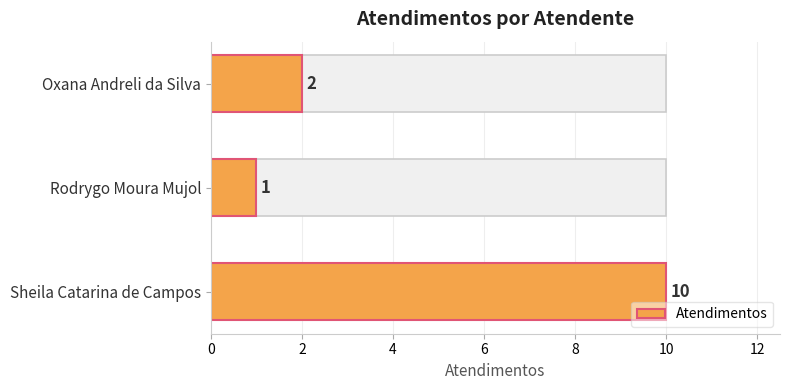

Does the chart contain stacked bars?

No